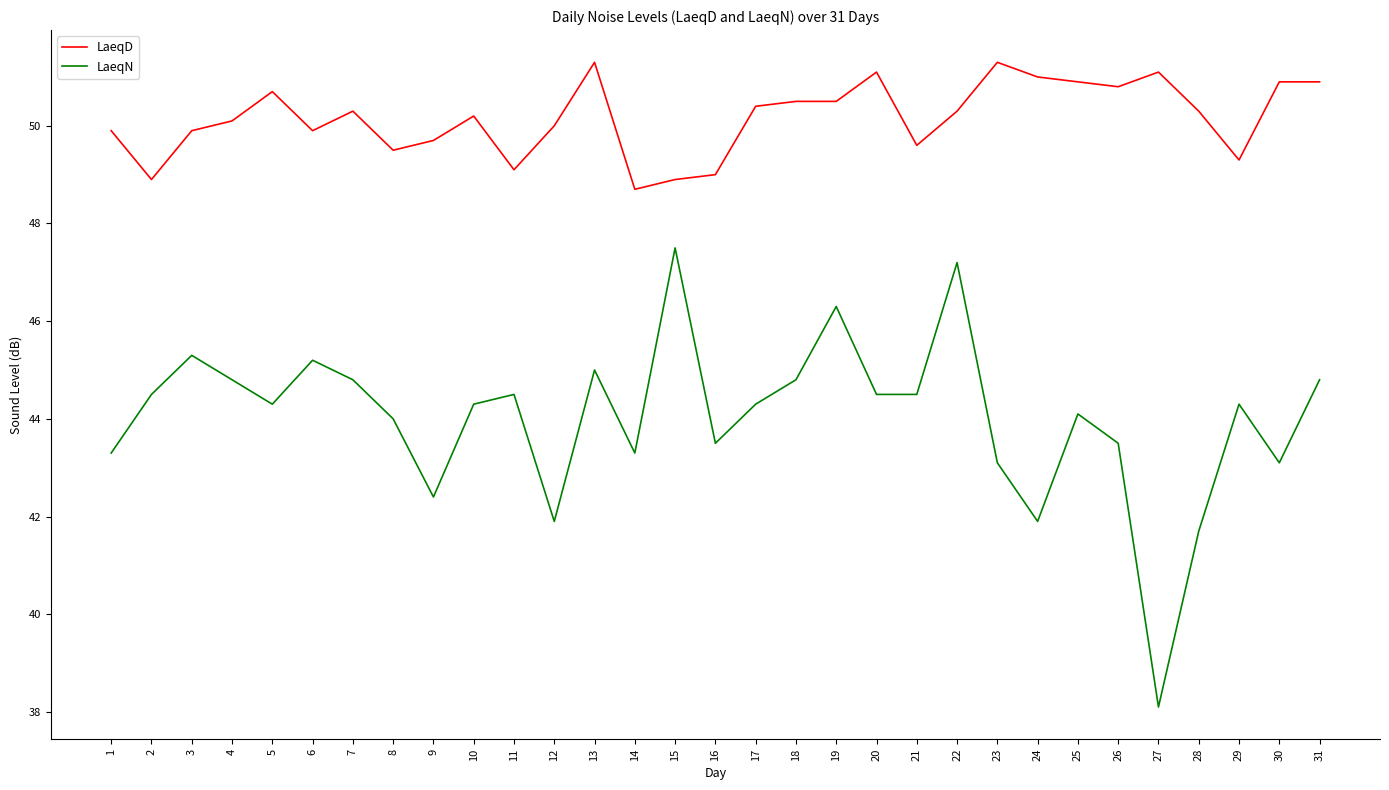

Which category has the lowest value in the LaeqD series?

14